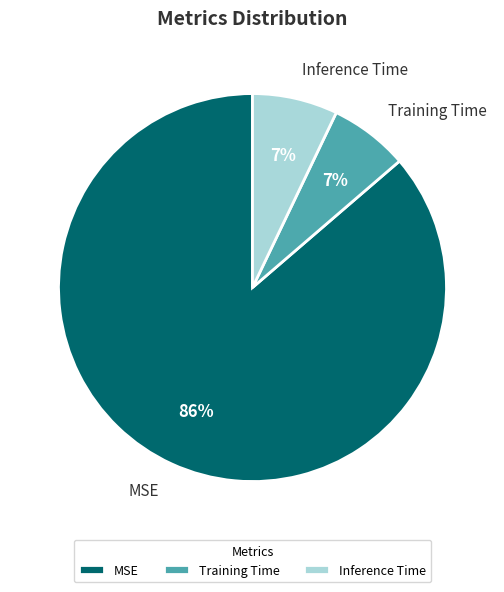

Does MSE account for over 50% of the chart?

Yes